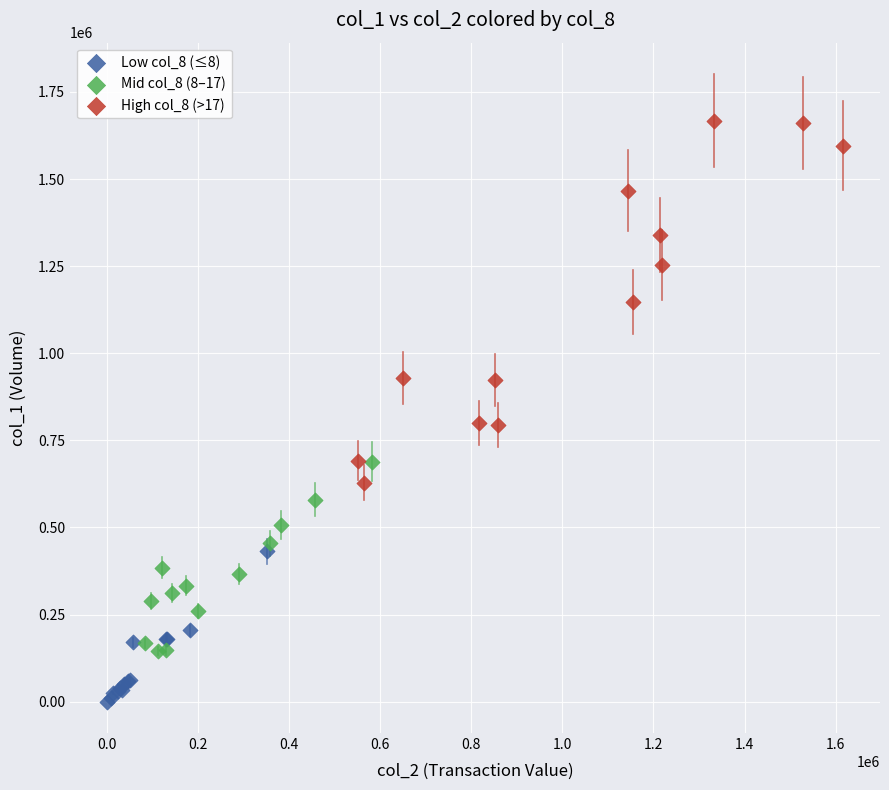

Which series reaches the maximum Y coordinate?

High col_8 (>17)